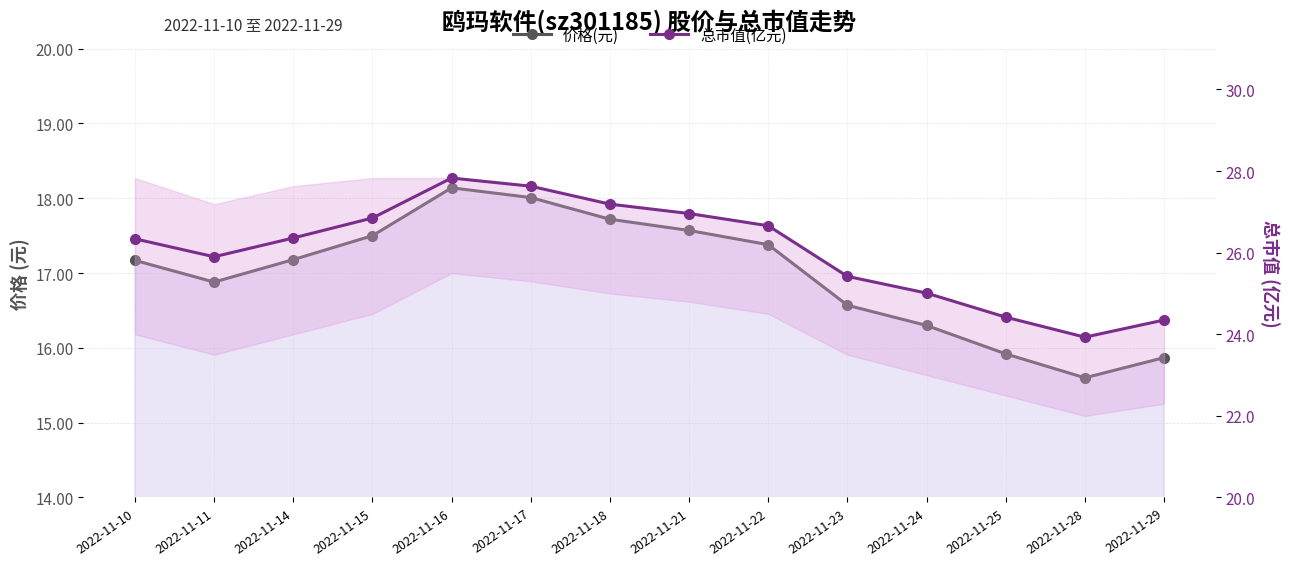

Is it true that 价格(元) equals 7.7 at 2022-11-18?

False